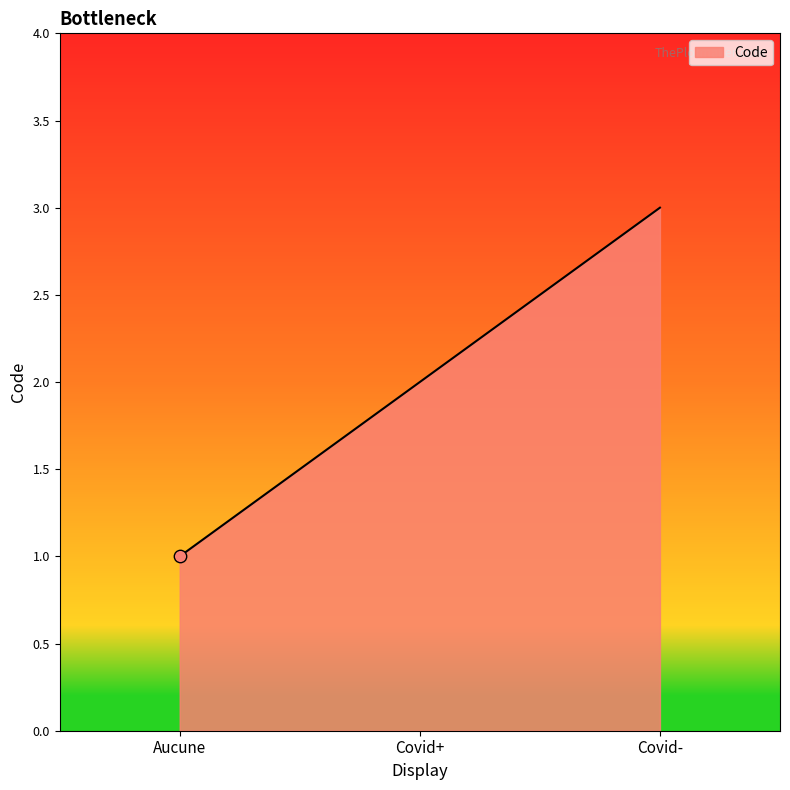

Between Covid+ and Aucune, which is larger?

Covid+